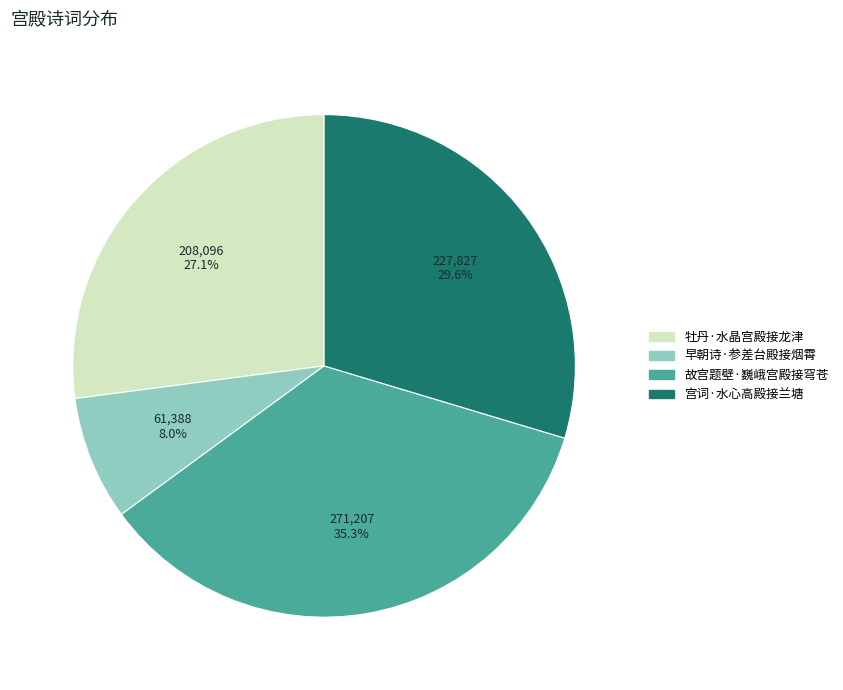

The 早朝诗·参差台殿接烟霄 slice represents 22% of the pie. True or false?

False